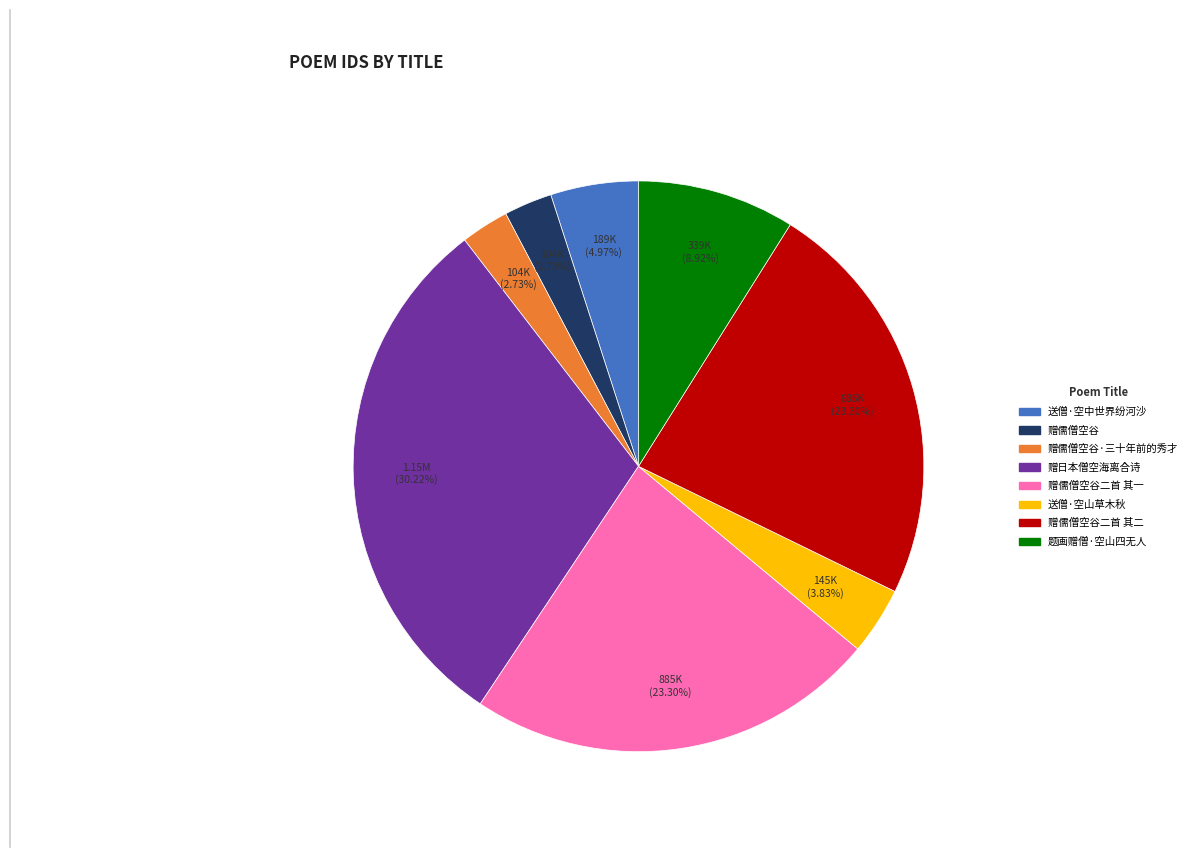

Is there any slice that represents more than half of the pie?

No